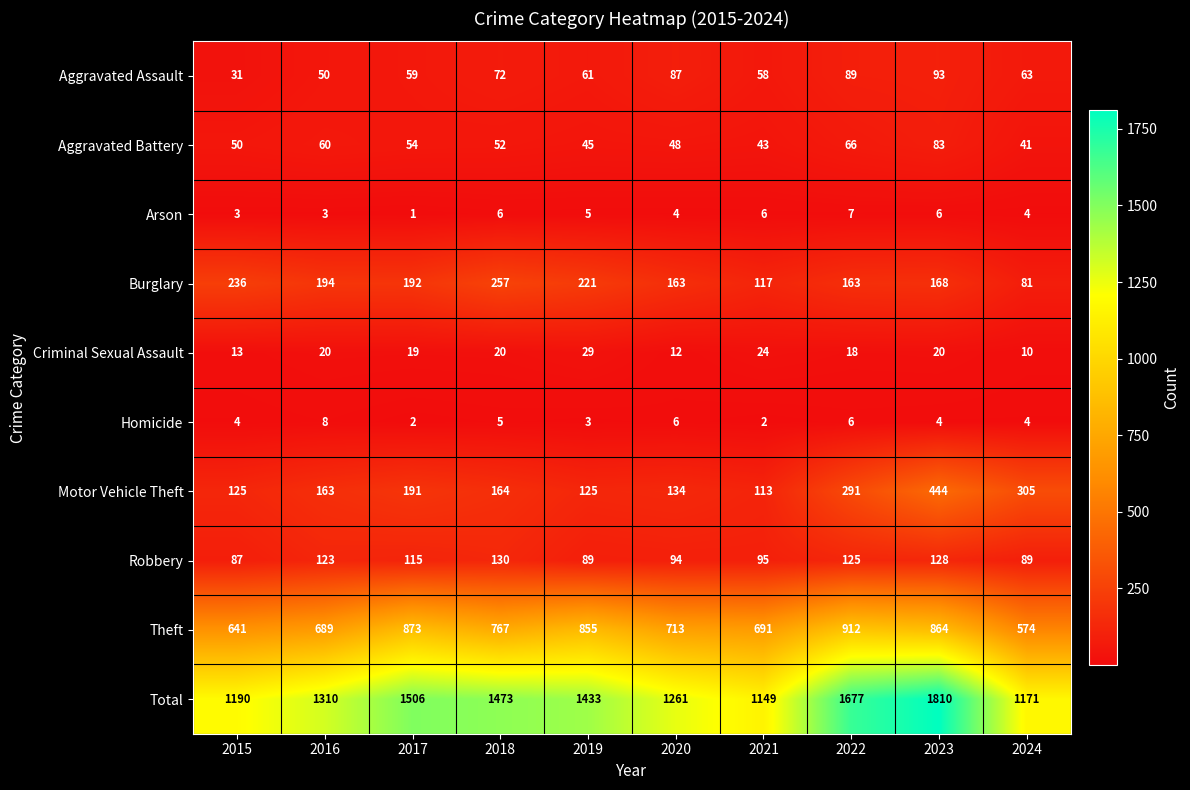

At which label is Homicide closest to 5?

2018